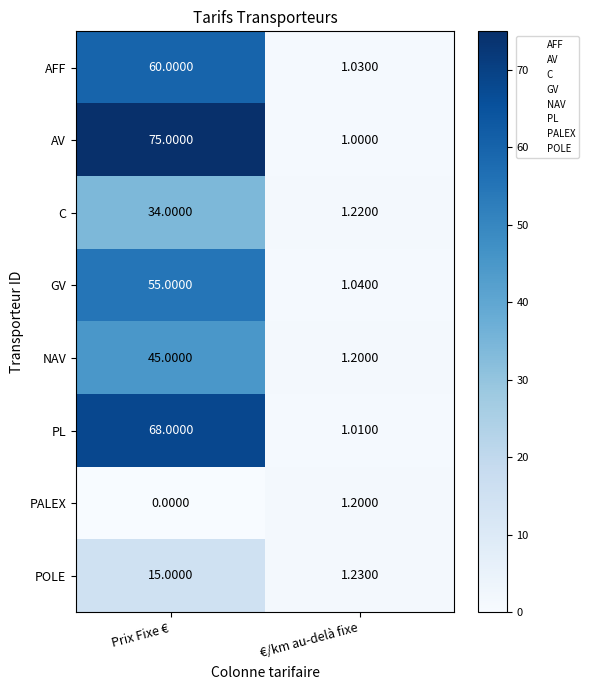

At which category does the chart reach its minimum across all series?

Prix Fixe €